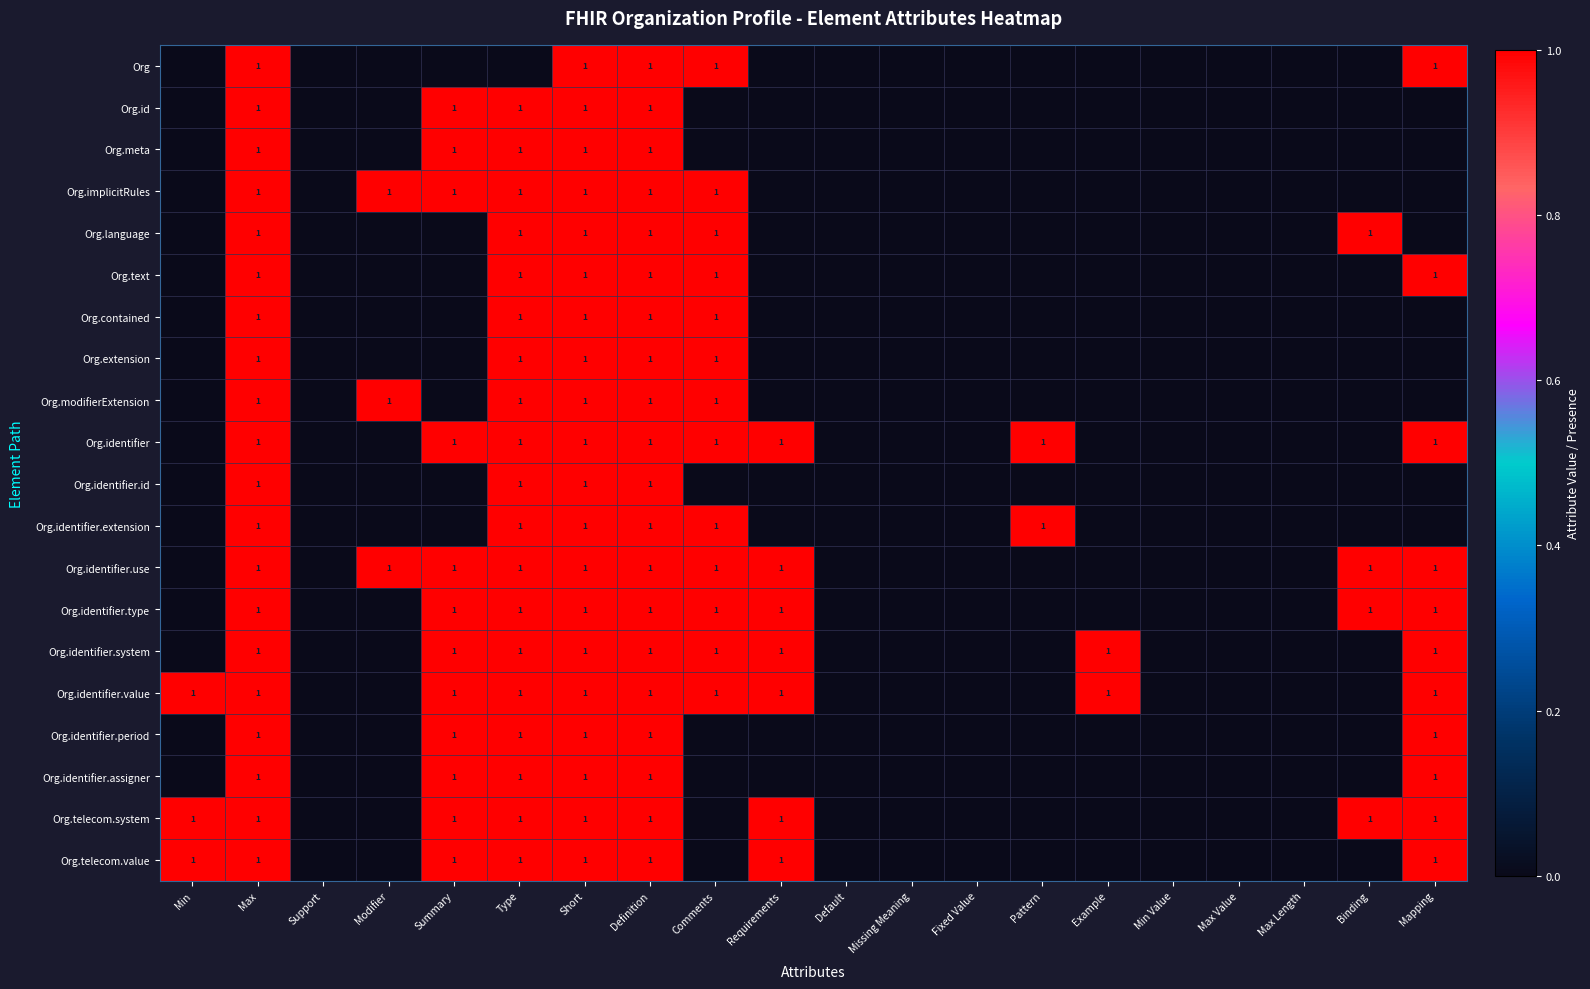

Count the number of categories in the chart.

20